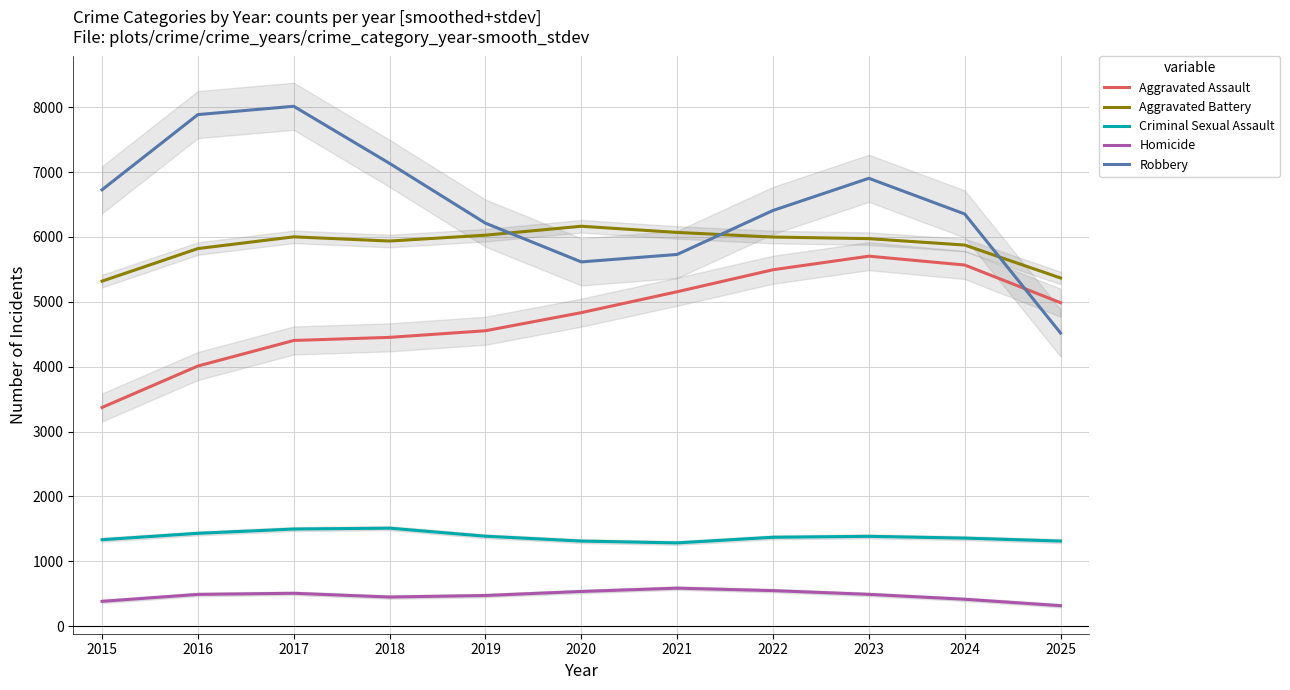

Reading left to right, list all the values displayed in this chart.

Aggravated Assault: 2015=3372.0	2016=4010.7	2017=4404.7	2018=4452.7	2019=4554.7	2020=4833.7	2021=5156.0	2022=5495.0	2023=5704.3	2024=5568.0	2025=4987.0
Aggravated Battery: 2015=5319.0	2016=5821.7	2017=6002.3	2018=5937.7	2019=6028.0	2020=6165.7	2021=6070.3	2022=5999.0	2023=5974.7	2024=5876.0	2025=5368.0
Criminal Sexual Assault: 2015=1333.0	2016=1431.7	2017=1497.7	2018=1511.0	2019=1387.0	2020=1312.0	2021=1284.0	2022=1370.7	2023=1385.3	2024=1357.7	2025=1312.0
Homicide: 2015=383.0	2016=490.0	2017=507.3	2018=449.3	2019=473.0	2020=535.3	2021=586.3	2022=548.3	2023=490.7	2024=415.3	2025=316.0
Robbery: 2015=6728.0	2016=7887.0	2017=8015.0	2018=7134.7	2019=6213.3	2020=5616.0	2021=5731.0	2022=6409.0	2023=6904.7	2024=6354.7	2025=4520.0